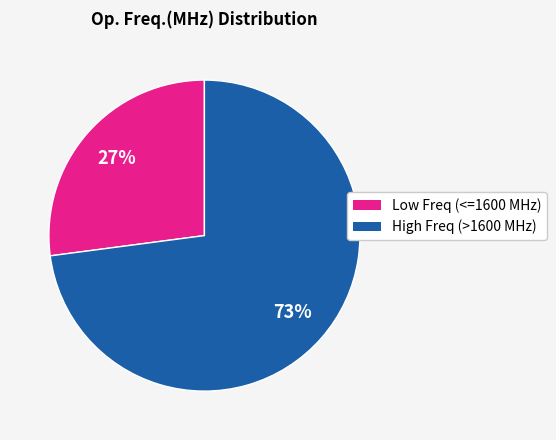

Count the number of slices in the pie.

2